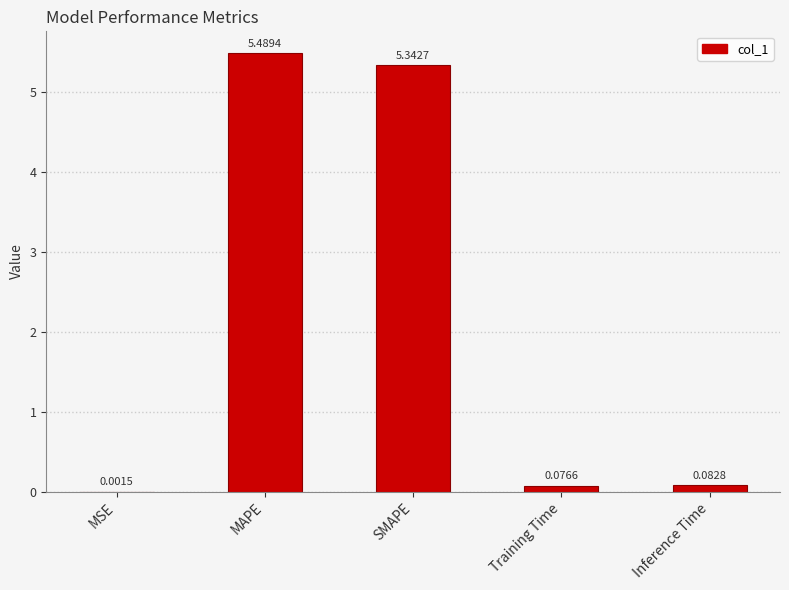

Is it true that the value at MAPE is 2.9?

False